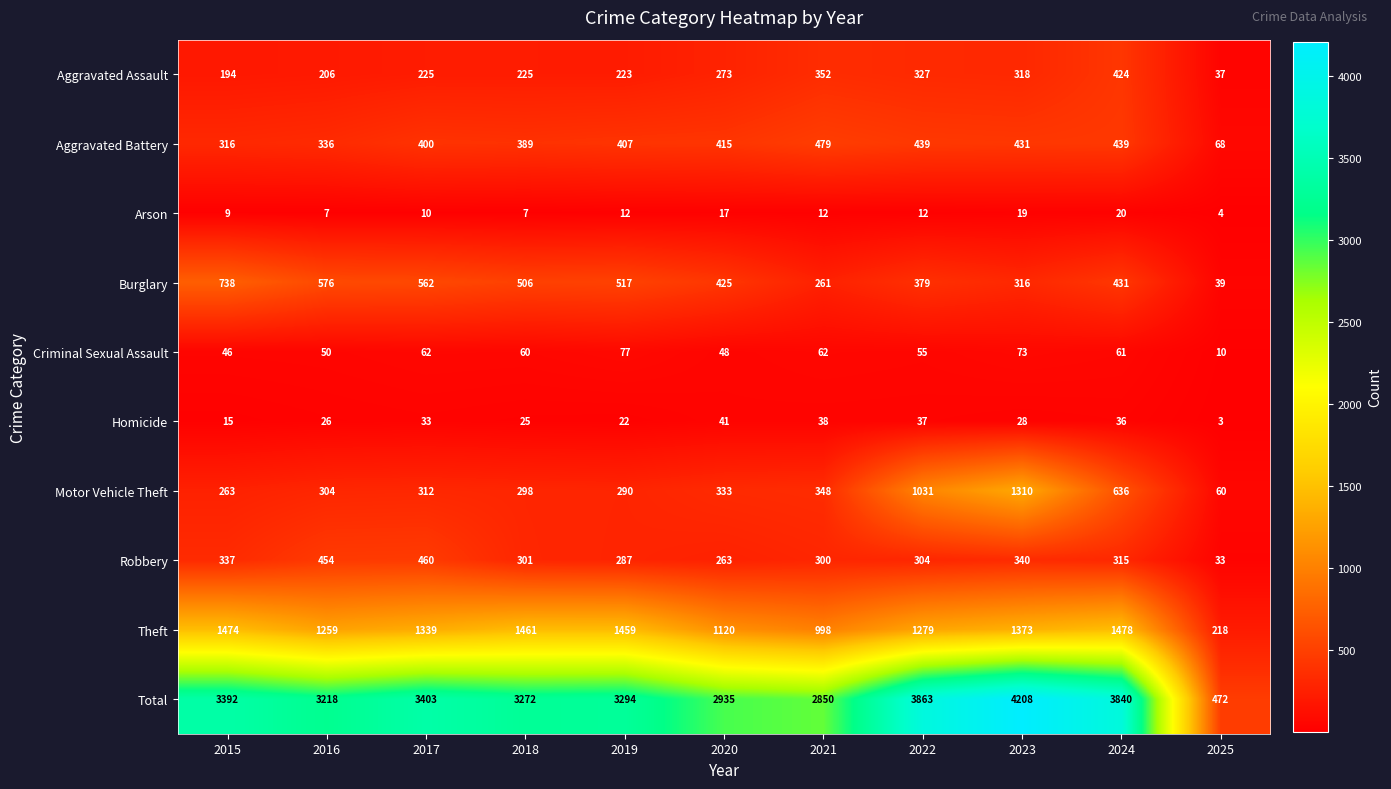

The Aggravated Assault series shows 132 at 2016. True or false?

False